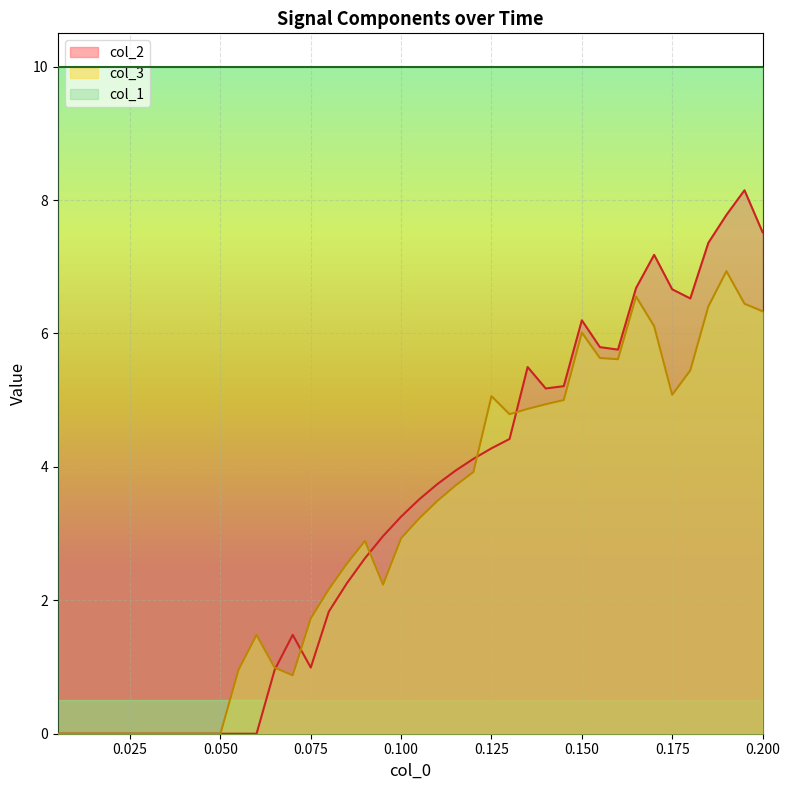

What is the highest value of the col_3 series?

6.9